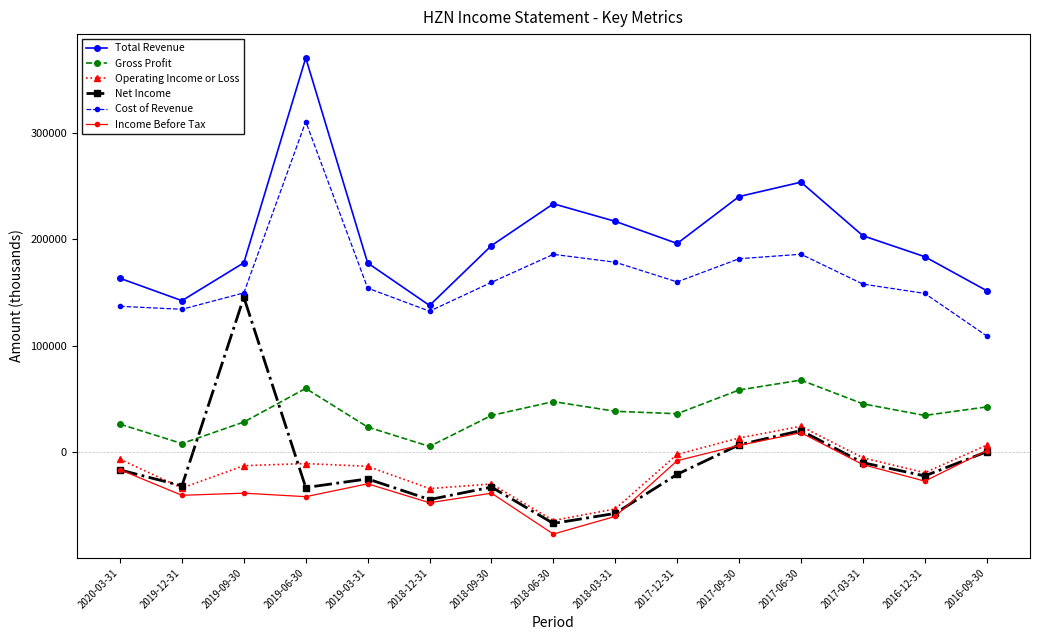

Which series changed the most between 2018-03-31 and 2017-09-30?

Income Before Tax